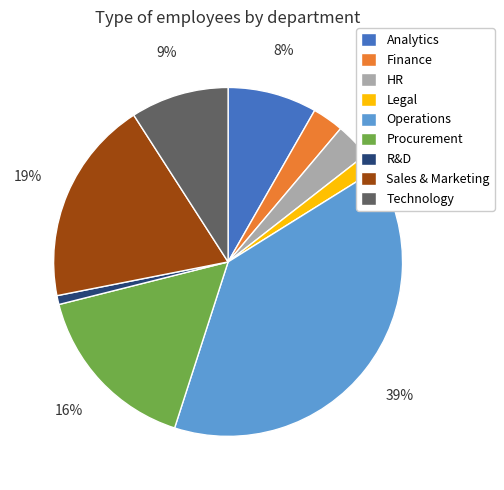

To the nearest percent, what is the difference between the largest and smallest slice percentages?

38%